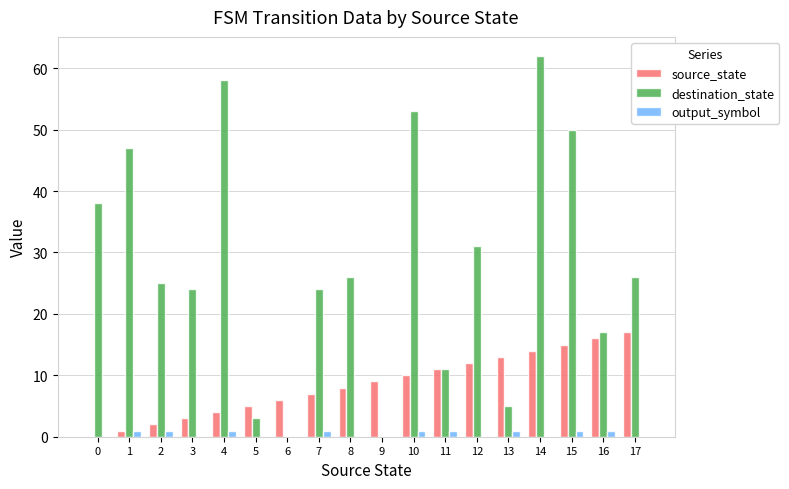

Reading right to left, extract all data points from this chart.

source_state: 17=17	16=16	15=15	14=14	13=13	12=12	11=11	10=10	9=9	8=8	7=7	6=6	5=5	4=4	3=3	2=2	1=1	0=0
destination_state: 17=26	16=17	15=50	14=62	13=5	12=31	11=11	10=53	9=0	8=26	7=24	6=0	5=3	4=58	3=24	2=25	1=47	0=38
output_symbol: 17=0	16=1	15=1	14=0	13=1	12=0	11=1	10=1	9=0	8=0	7=1	6=0	5=0	4=1	3=0	2=1	1=1	0=0